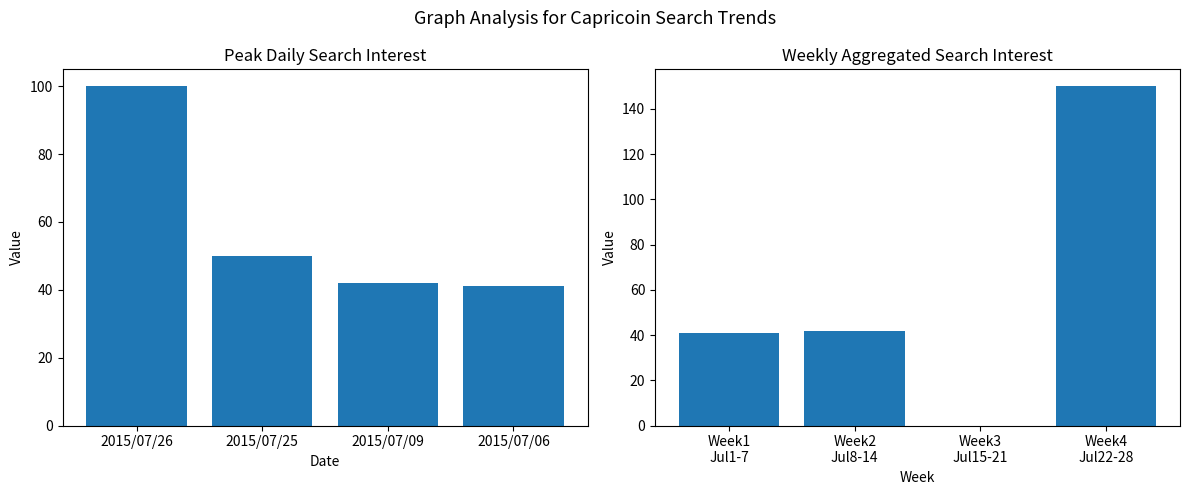

Rank the series by their maximum value, from highest to lowest.

Weekly Sum, Peak Value